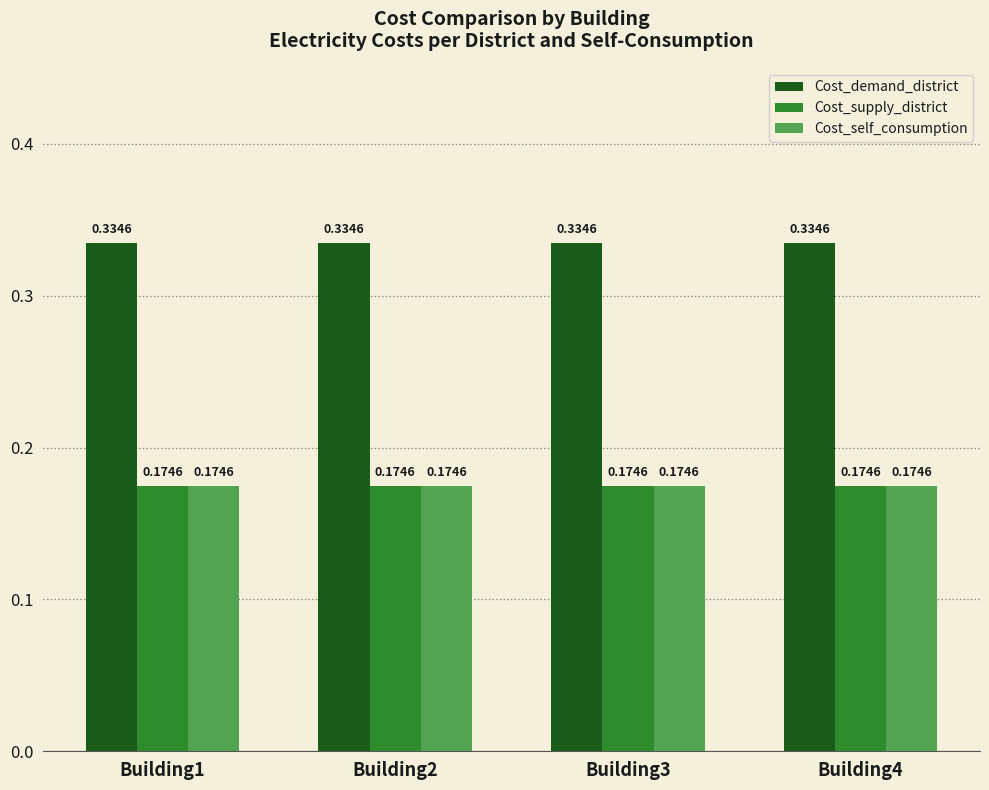

How many bars are there in total?

12